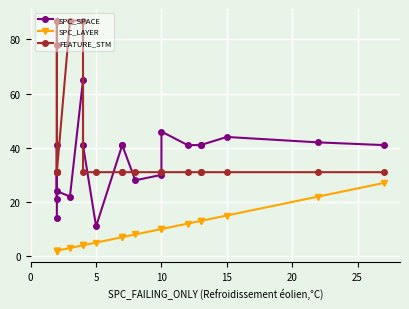

At how many categories does at least one series exceed 36?

15